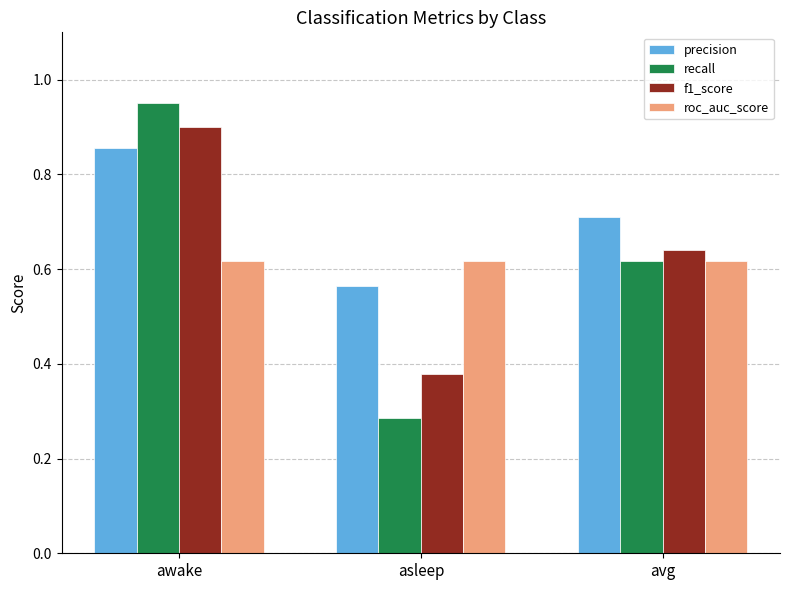

Which series has the widest spread of values?

recall